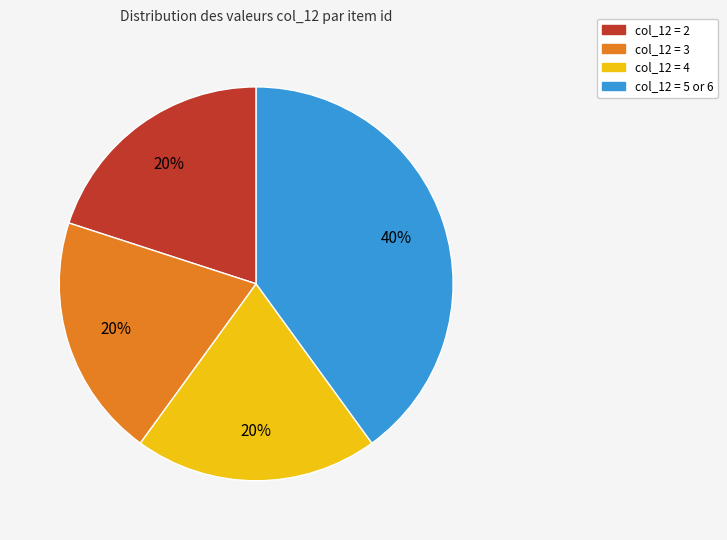

To the nearest percent, what is the average slice percentage?

25%